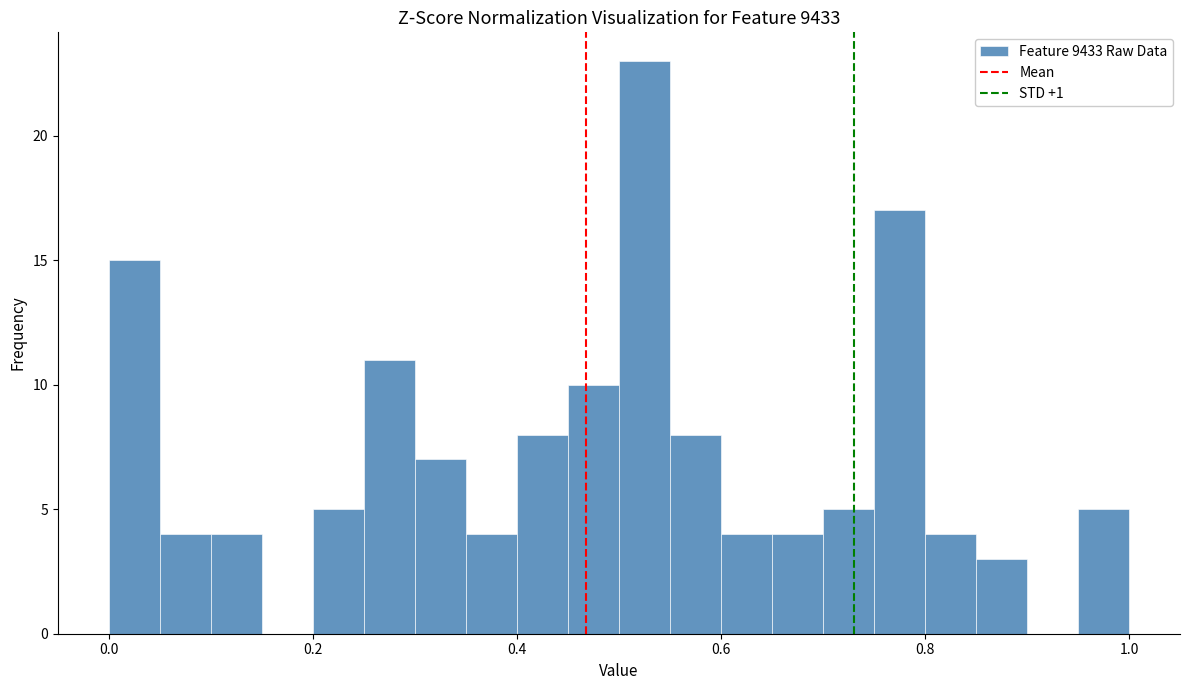

Read against the x-axis, roughly where is the centre of the tallest bar?

0.52